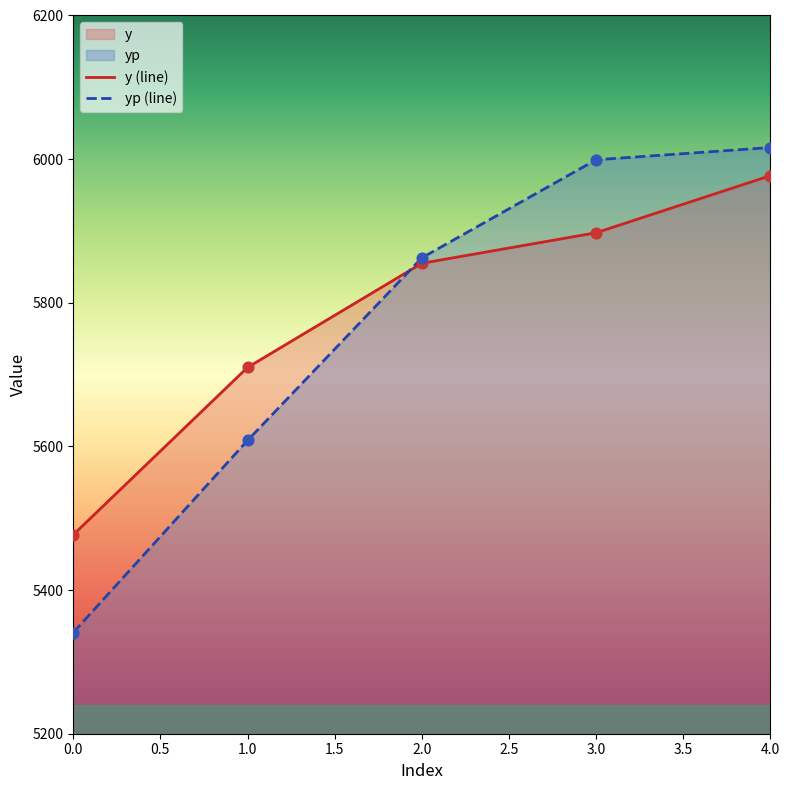

What is the total value across all series at 1.0?

11318.3